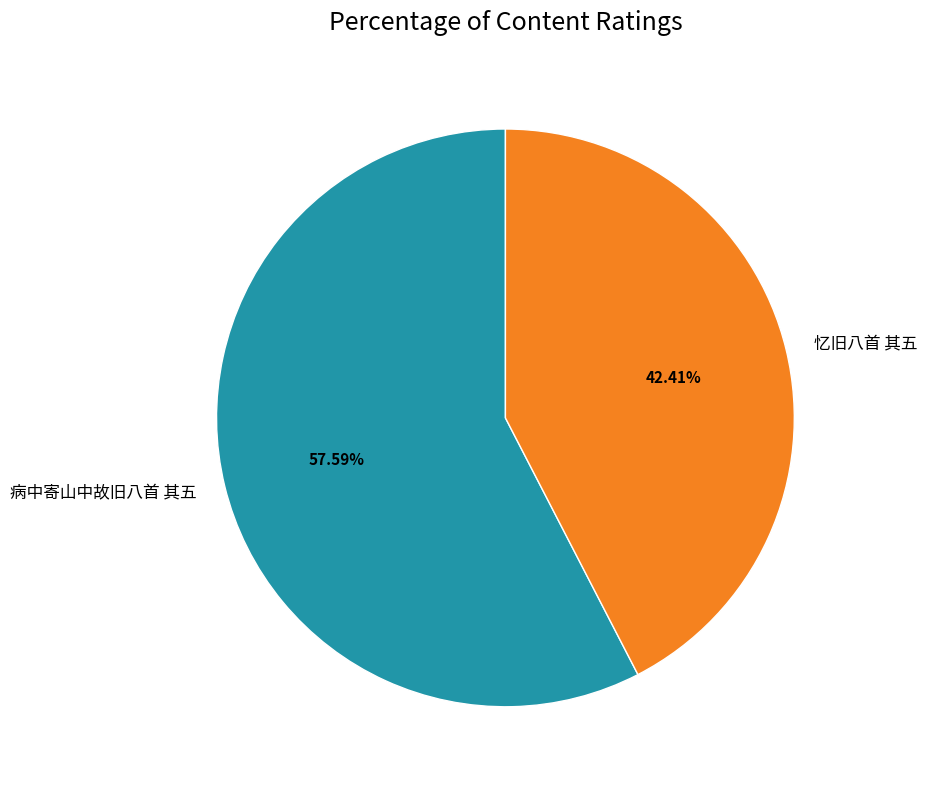

To the nearest percent, what is the difference between the largest and smallest slice percentages?

15%